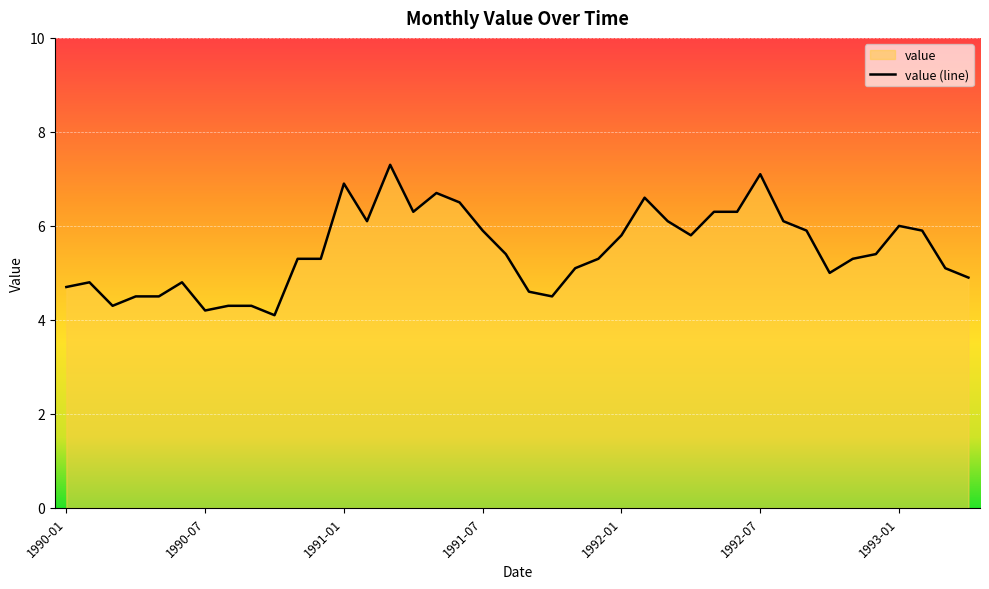

List the labels in order of value, largest first.

1991-03, 1992-07, 1991-01, 1991-05, 1992-02, 1991-06, 1991-04, 1992-05, 1992-06, 1991-02, 1992-03, 1992-08, 1993-01, 1991-07, 1992-09, 1993-02, 1992-01, 1992-04, 1991-08, 1992-12, 1990-11, 1990-12, 1991-12, 1992-11, 1991-11, 1993-03, 1992-10, 1993-04, 1990-02, 1990-06, 1990-01, 1991-09, 1990-04, 1990-05, 1991-10, 1990-03, 1990-08, 1990-09, 1990-07, 1990-10